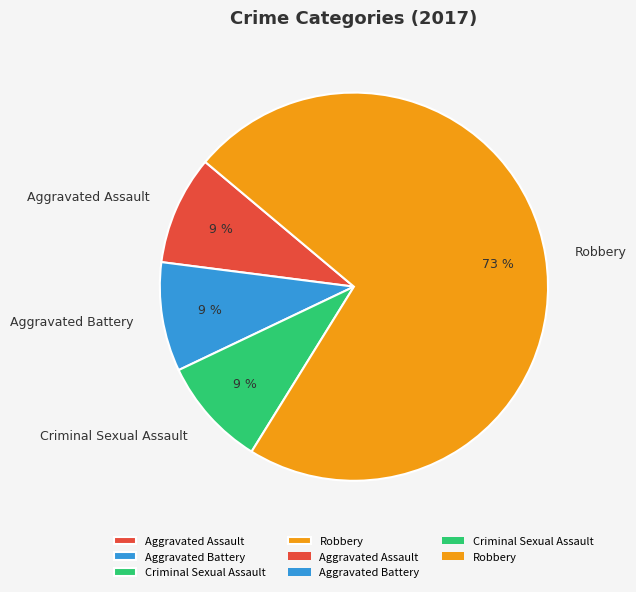

To the nearest percent, what is the difference between the largest and smallest slice percentages?

64%